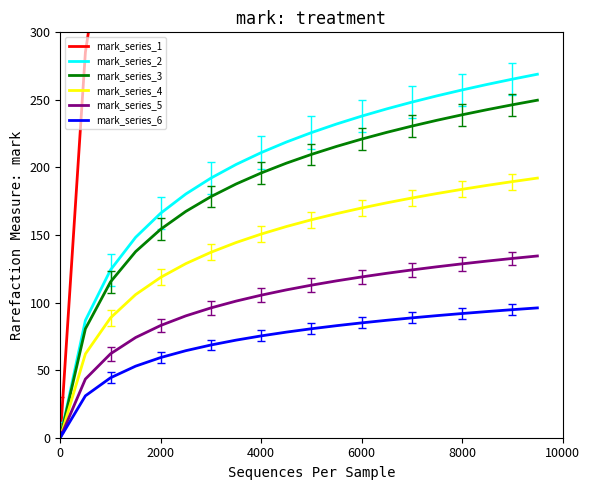

What is the approximate value of mark_series_6 at 6000?

85.0